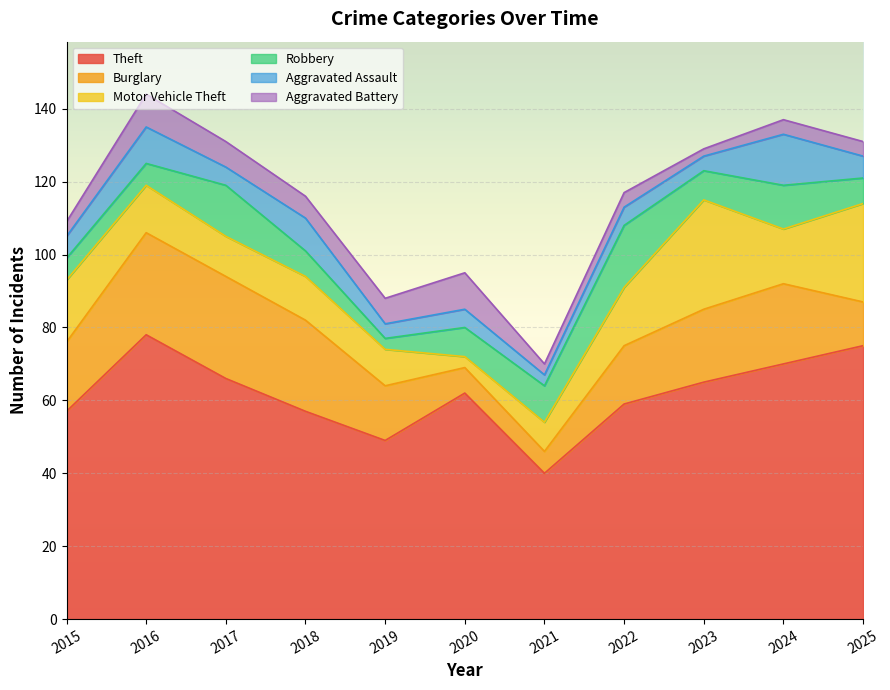

What are all the series names shown in the legend?

Theft, Burglary, Motor Vehicle Theft, Robbery, Aggravated Assault, Aggravated Battery